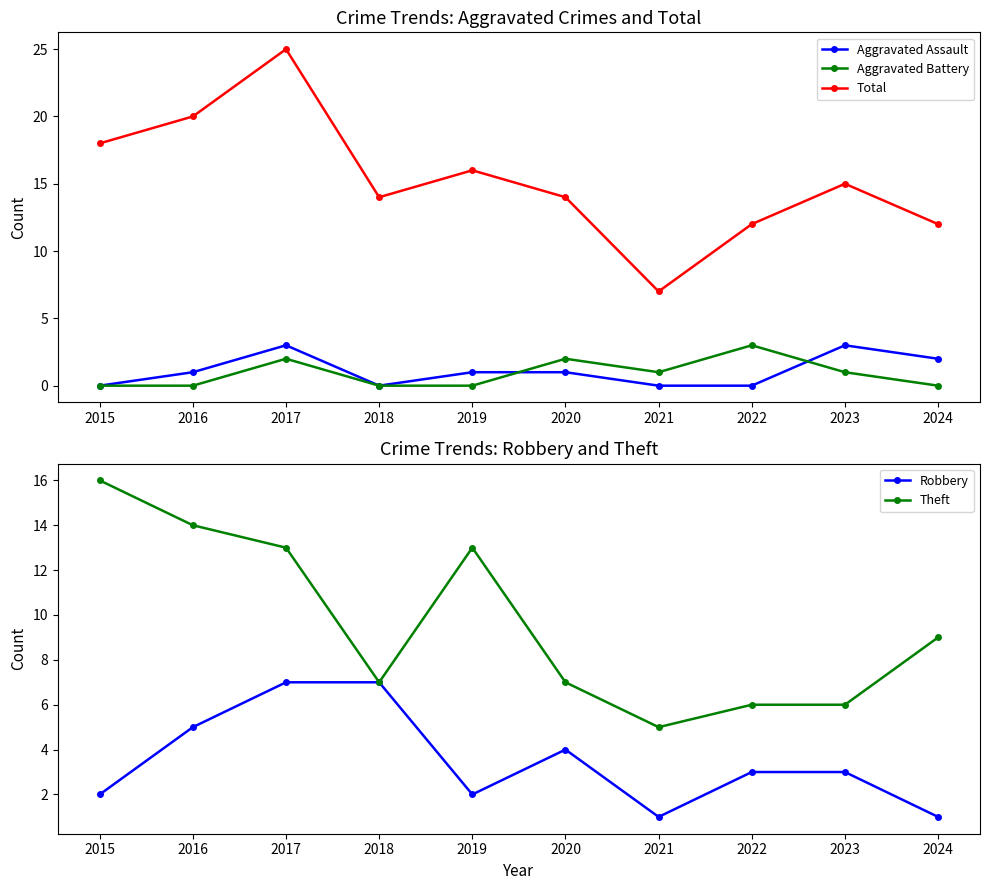

What is the sum of all Total values?

153